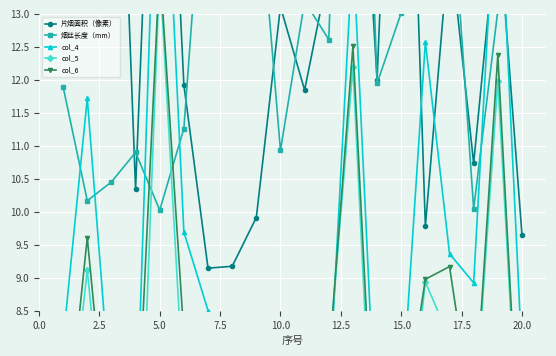

How many distinct data groups are displayed?

5